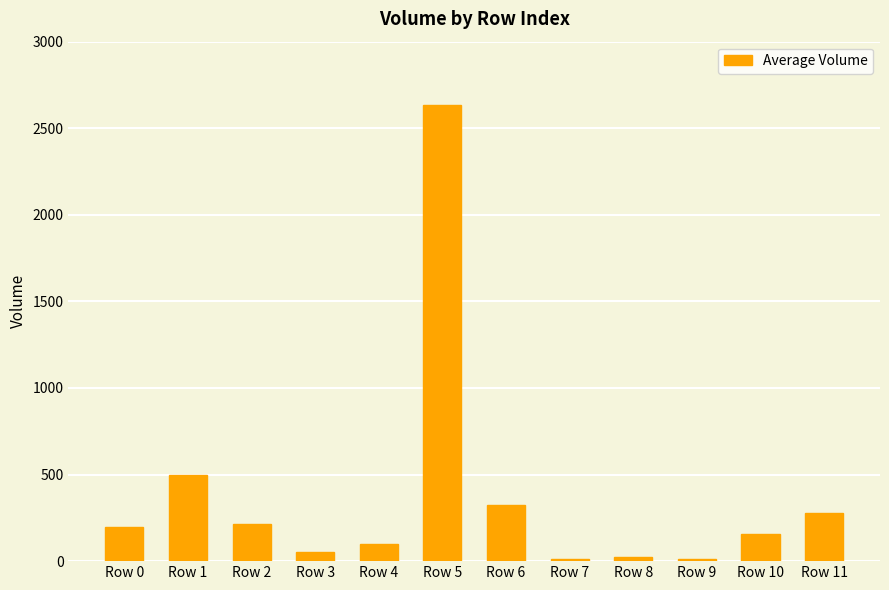

How many bars are there in total?

12